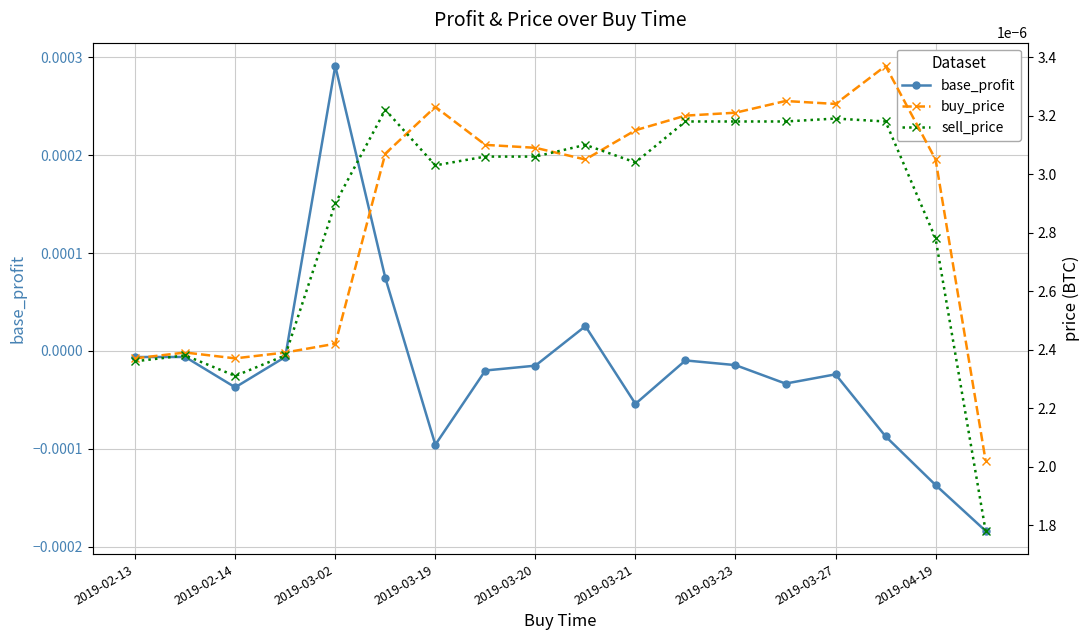

Rank the series at 11 from highest to lowest value.

buy_price, sell_price, base_profit